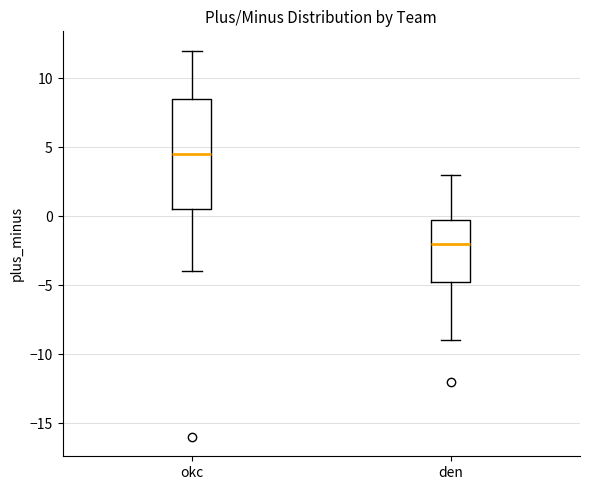

Reading left to right, transcribe this box plot: for each box, give where its median line is, the range the box spans, and where its two whiskers end, as read against the y-axis. The values are not printed on the chart, so give them approximately, as read against the axis.

okc: median 4.5, box 0.5 to 8.5, whiskers -4.0 to 12.0
den: median -2.0, box -4.5 to 0.0, whiskers -9.0 to 3.0